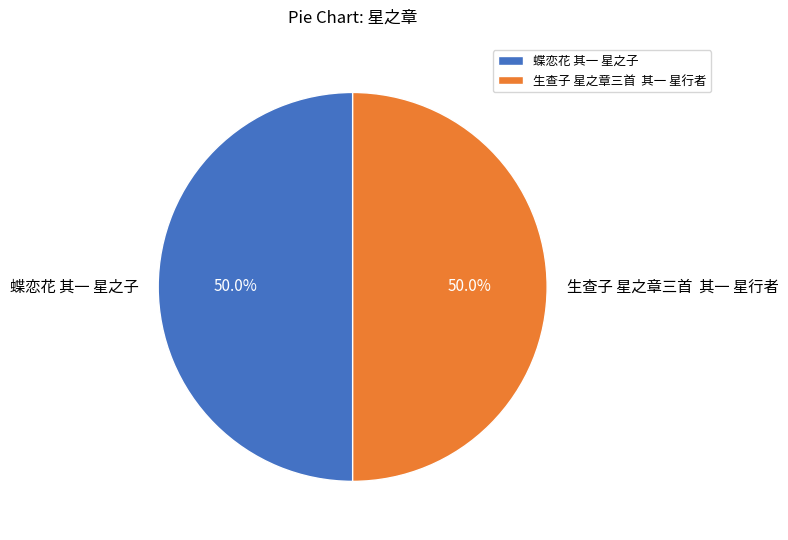

Approximately how many times larger is the value at 生查子 星之章三首 其一 星行者 compared to 蝶恋花 其一 星之子?

1.0